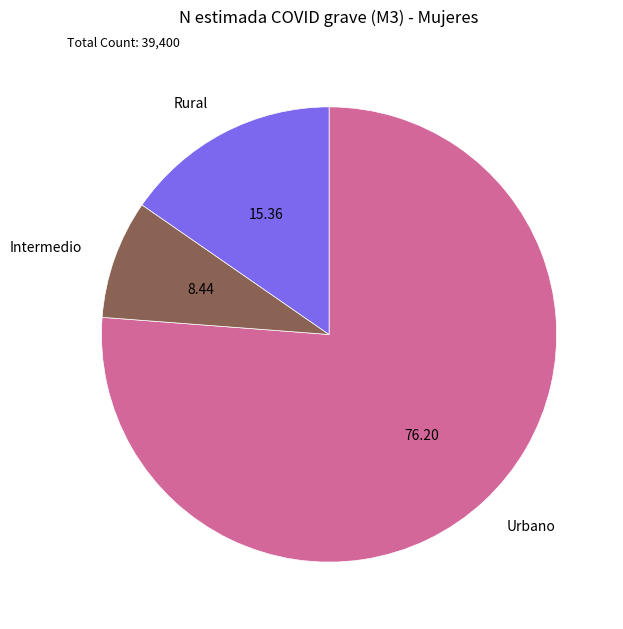

Rank the categories by value from highest to lowest.

Urbano, Rural, Intermedio